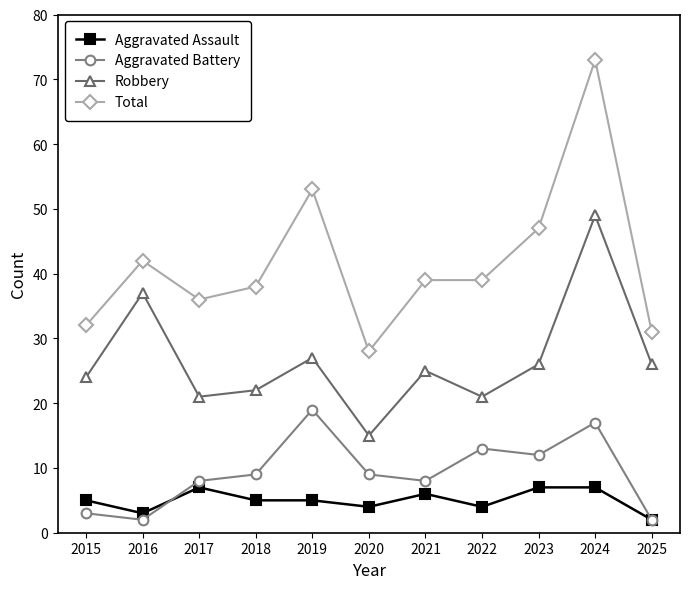

The Aggravated Battery series shows 2 at 2016. True or false?

True